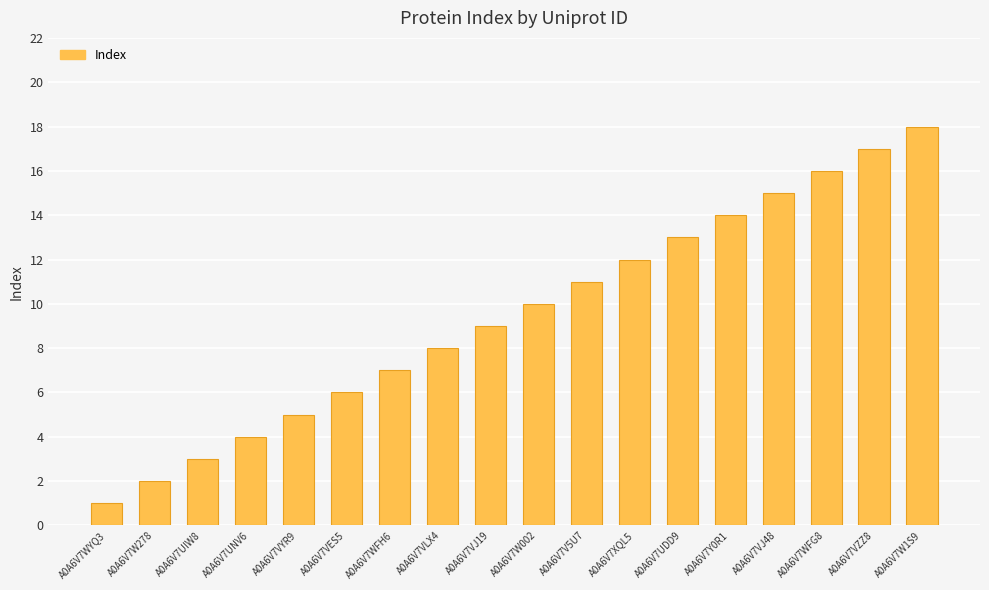

What is the ratio of the value at A0A6V7V5U7 to the value at A0A6V7XQL5?

0.9